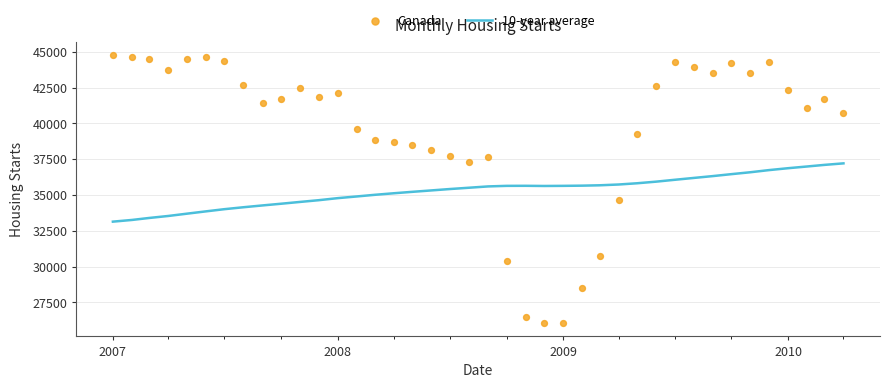

Which series has the widest spread of Y values?

Canada